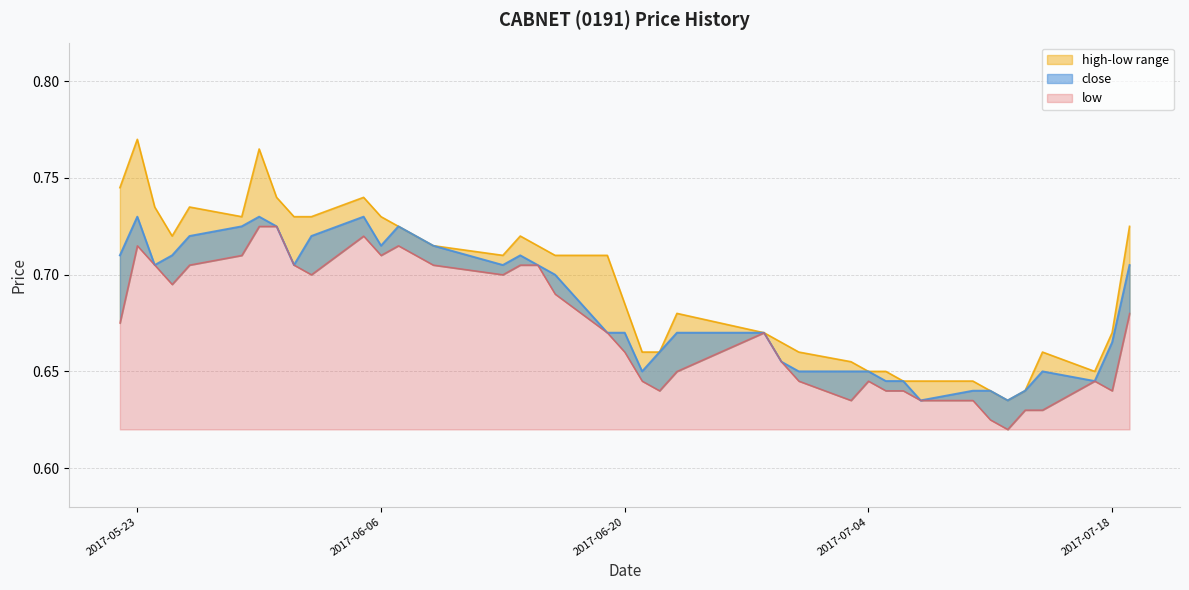

Between 2017-05-26 and 2017-06-06, which is larger?

2017-05-26